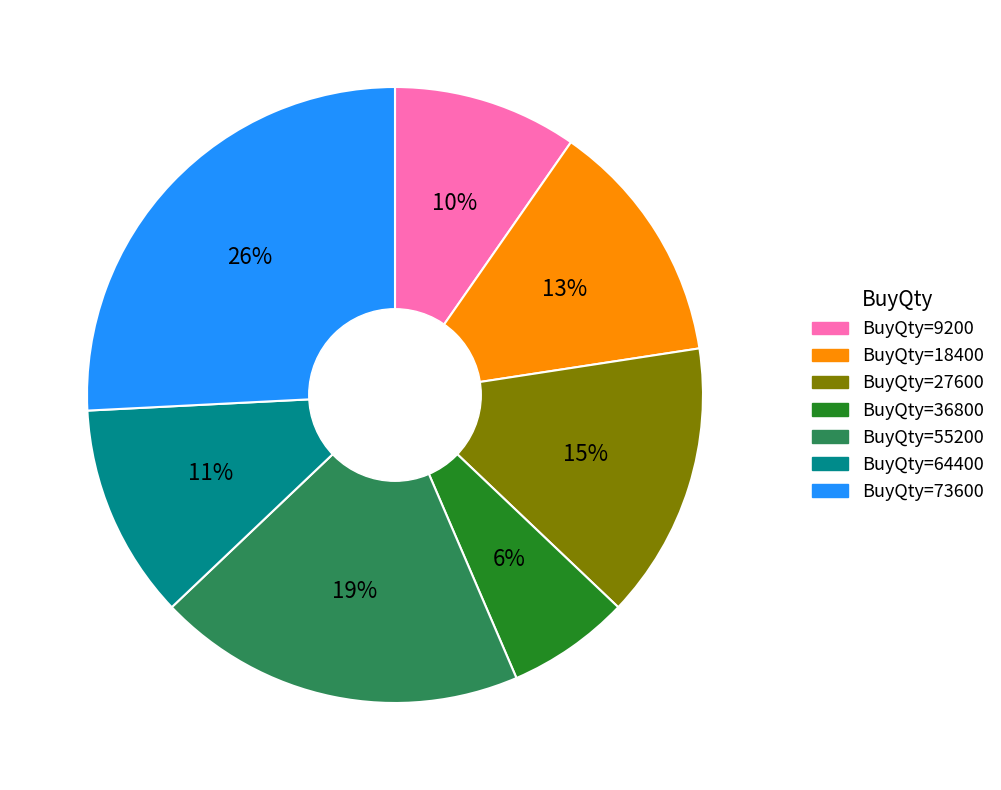

To the nearest percent, what is the average slice percentage?

14%